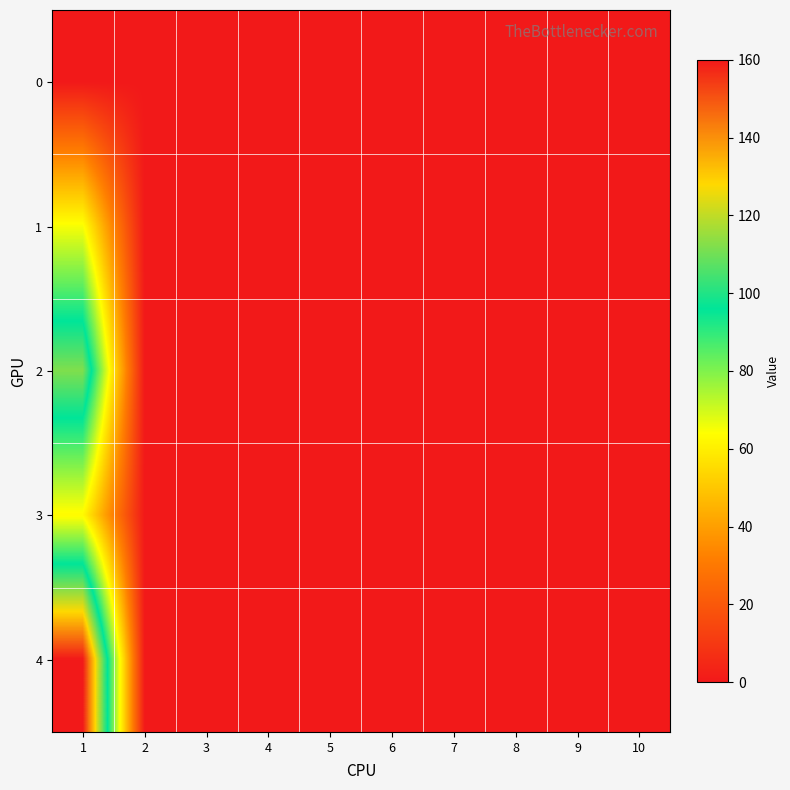

Rank the series by their maximum value, from lowest to highest.

0, 3, 1, 2, 4